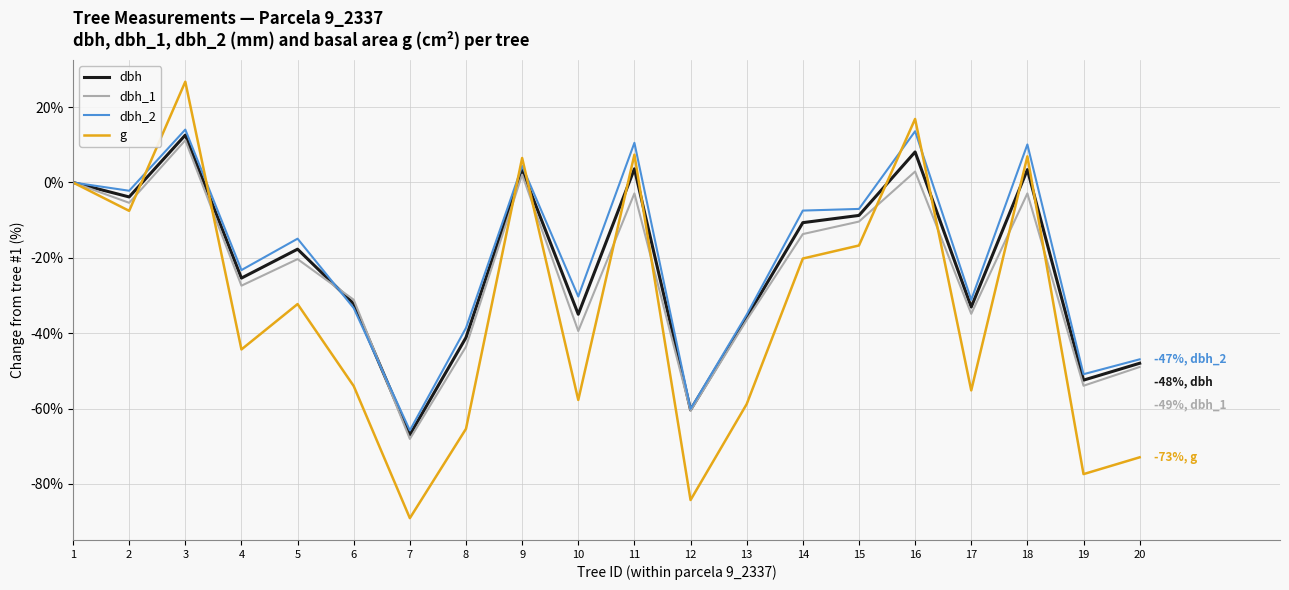

What is the maximum value for dbh?

12.6